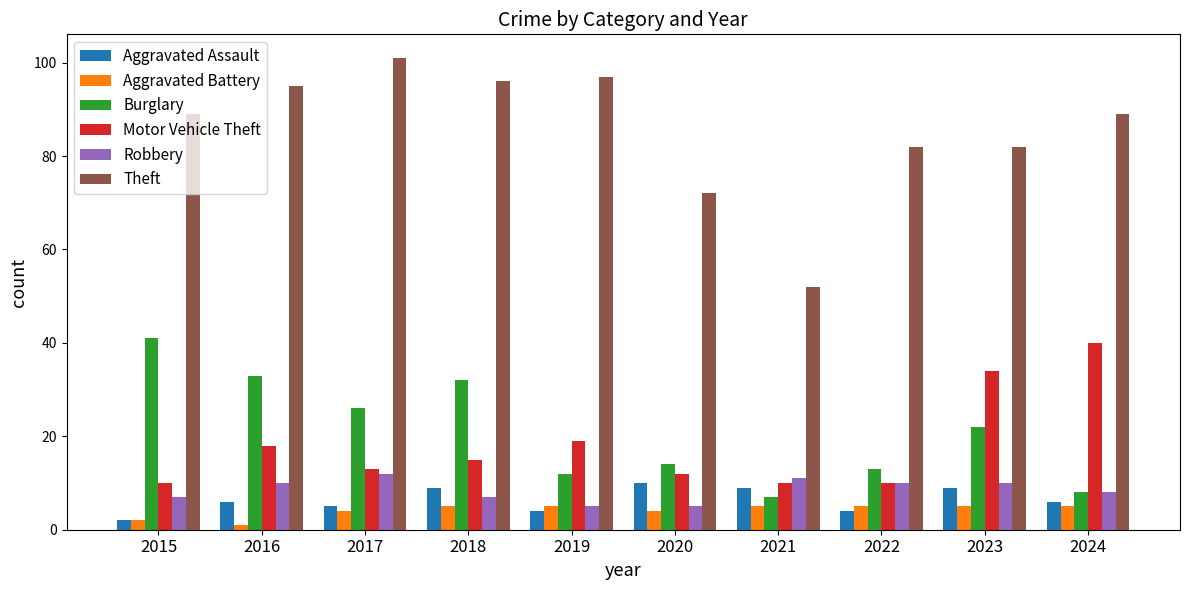

Reading right to left, what are all the values shown in this chart?

Aggravated Assault: 2024=6	2023=9	2022=4	2021=9	2020=10	2019=4	2018=9	2017=5	2016=6	2015=2
Aggravated Battery: 2024=5	2023=5	2022=5	2021=5	2020=4	2019=5	2018=5	2017=4	2016=1	2015=2
Burglary: 2024=8	2023=22	2022=13	2021=7	2020=14	2019=12	2018=32	2017=26	2016=33	2015=41
Motor Vehicle Theft: 2024=40	2023=34	2022=10	2021=10	2020=12	2019=19	2018=15	2017=13	2016=18	2015=10
Robbery: 2024=8	2023=10	2022=10	2021=11	2020=5	2019=5	2018=7	2017=12	2016=10	2015=7
Theft: 2024=89	2023=82	2022=82	2021=52	2020=72	2019=97	2018=96	2017=101	2016=95	2015=89